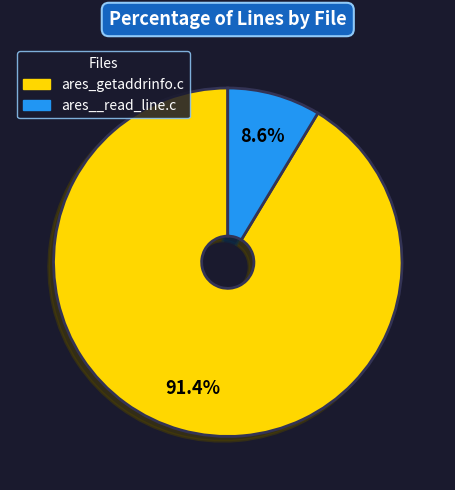

Is there any slice that represents more than half of the pie?

Yes